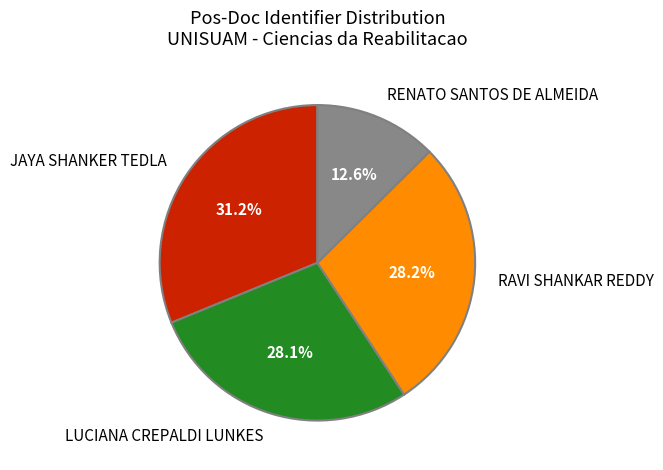

Is there any slice that represents more than half of the pie?

No